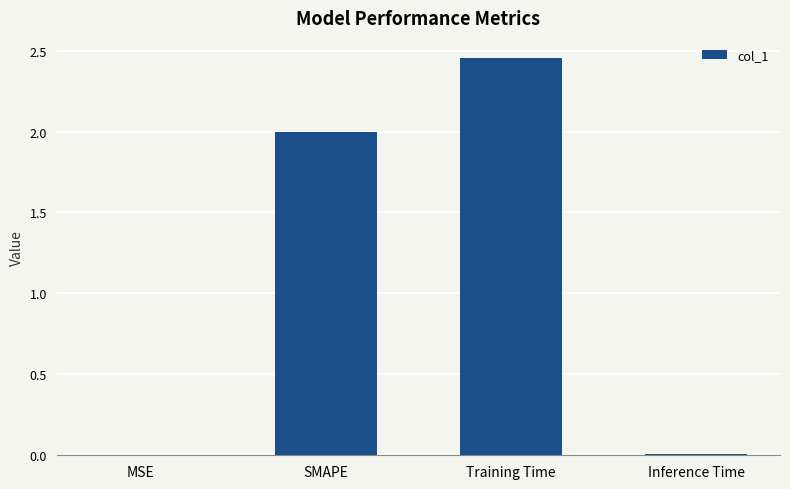

At which category does the chart reach its peak across all series?

Training Time